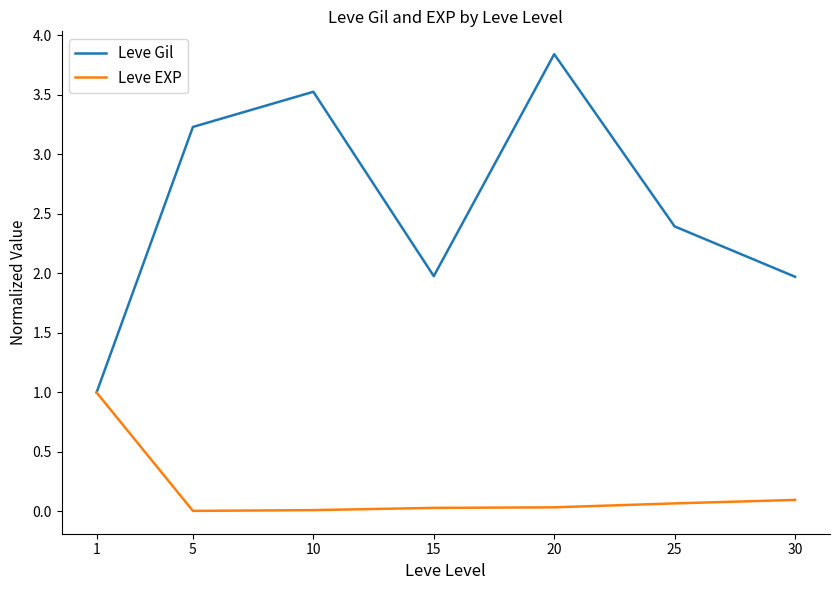

Rank the series by their maximum value, from lowest to highest.

Leve EXP, Leve Gil